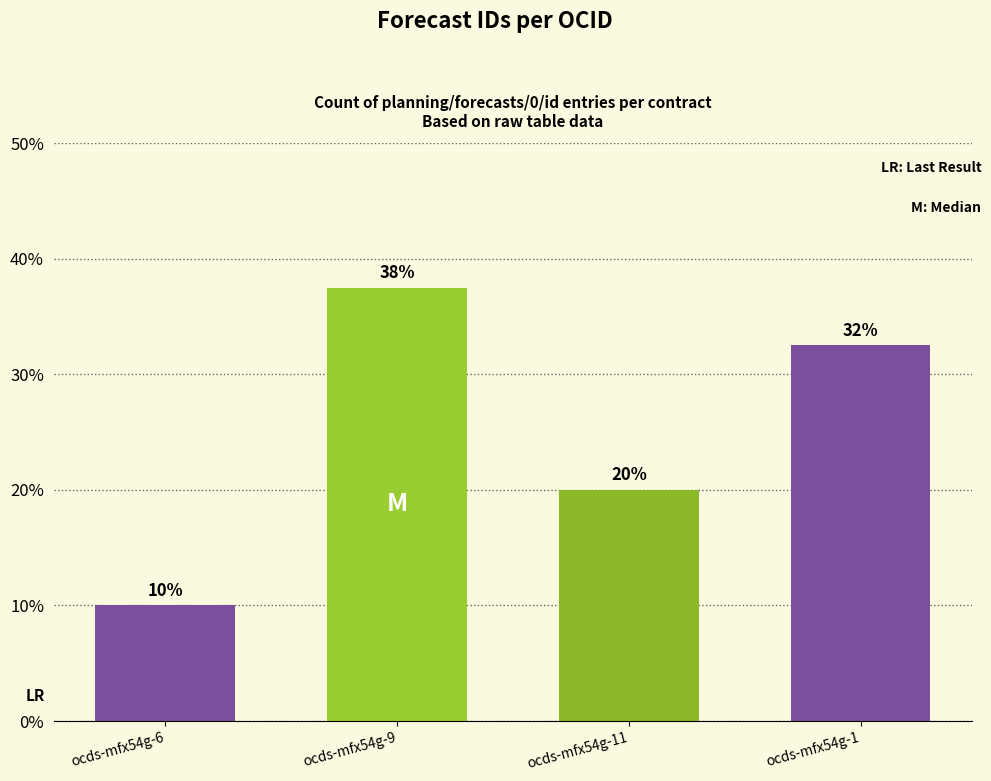

Which label corresponds to the smallest value in the chart?

ocds-mfx54g-6